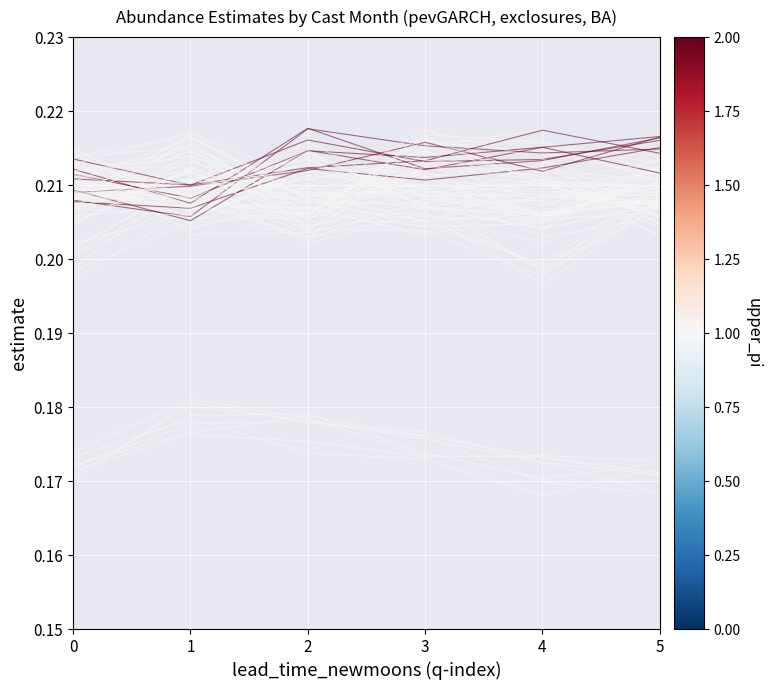

At 2, list the series in order from smallest to largest.

month_1, month_2, month_12, month_8, month_3, month_6, month_5, month_10, month_7, month_4, month_9, month_11